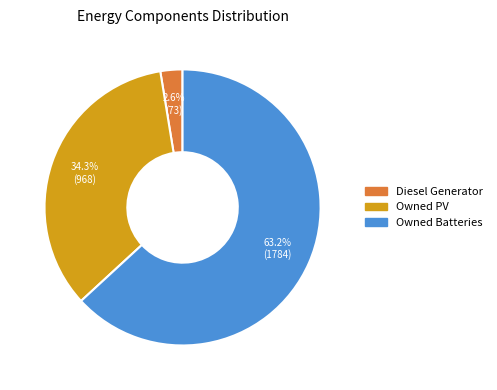

Is the sum of Owned Batteries and Diesel Generator greater than half?

Yes